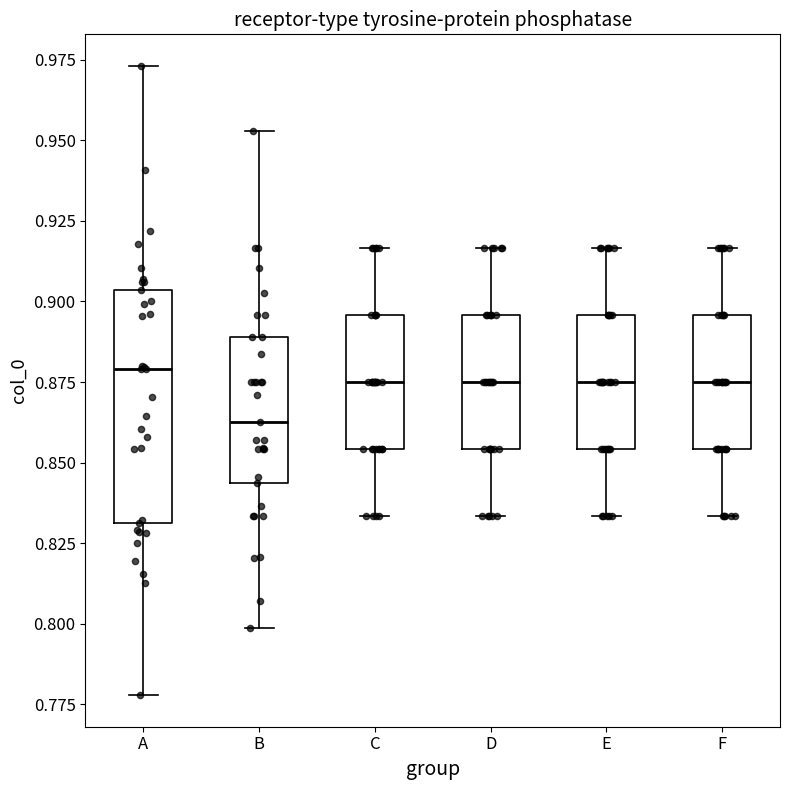

Reading left to right, read every box against the y-axis: the position of its median line, the range the box covers, and the ends of its whiskers. The values are not printed on the chart, so give them approximately, as read against the axis.

A: median 0.880, box 0.830 to 0.905, whiskers 0.780 to 0.975
B: median 0.865, box 0.845 to 0.890, whiskers 0.800 to 0.955
C: median 0.875, box 0.855 to 0.895, whiskers 0.835 to 0.915
D: median 0.875, box 0.855 to 0.895, whiskers 0.835 to 0.915
E: median 0.875, box 0.855 to 0.895, whiskers 0.835 to 0.915
F: median 0.875, box 0.855 to 0.895, whiskers 0.835 to 0.915